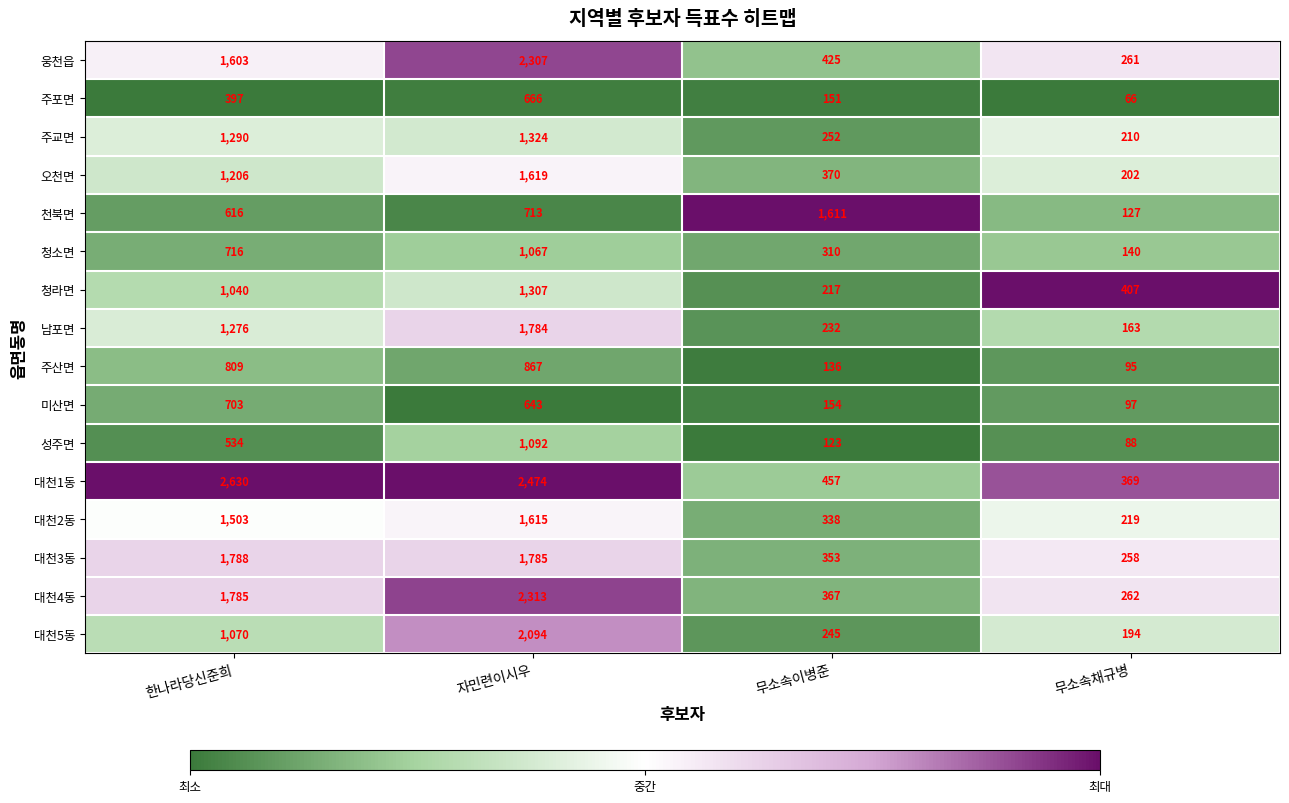

What value does the 성주면 series have at 한나라당신준희, to the nearest 50?

550